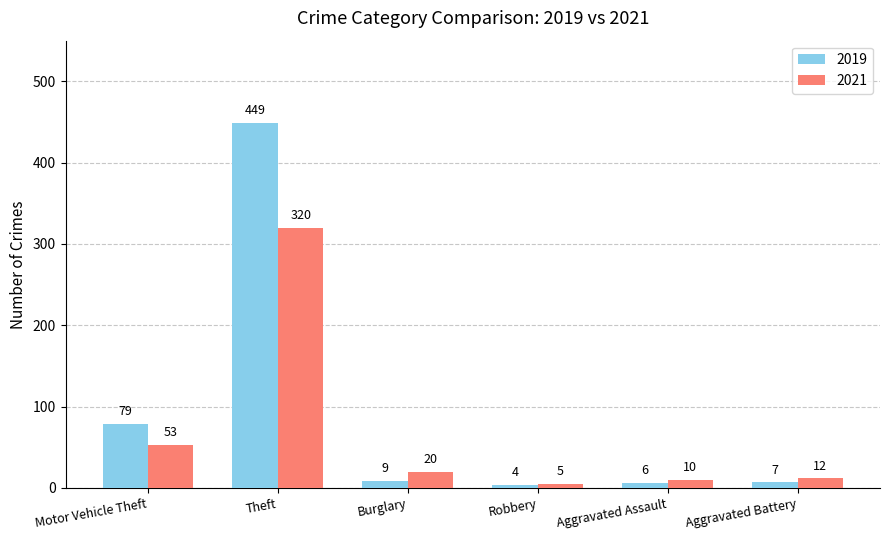

What is the value of the 2021 bar at the 6th from the left?

12